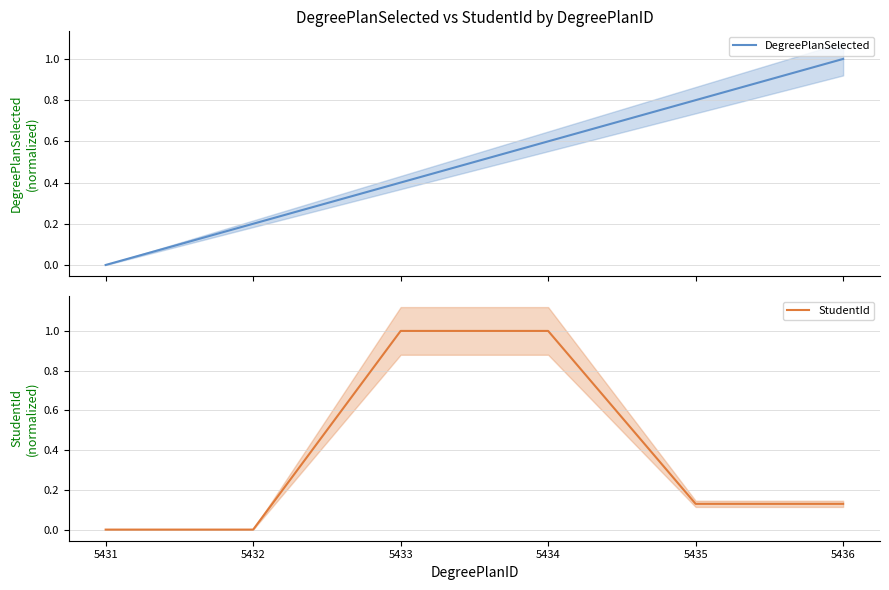

Which series changed the most between 5431 and 5435?

DegreePlanSelected